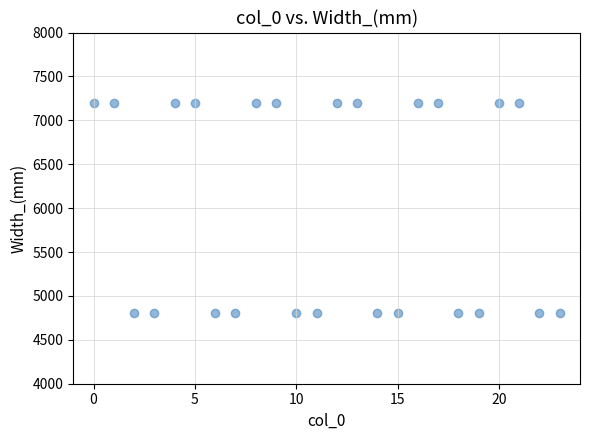

What is the range of Y values (max minus min)?

2400